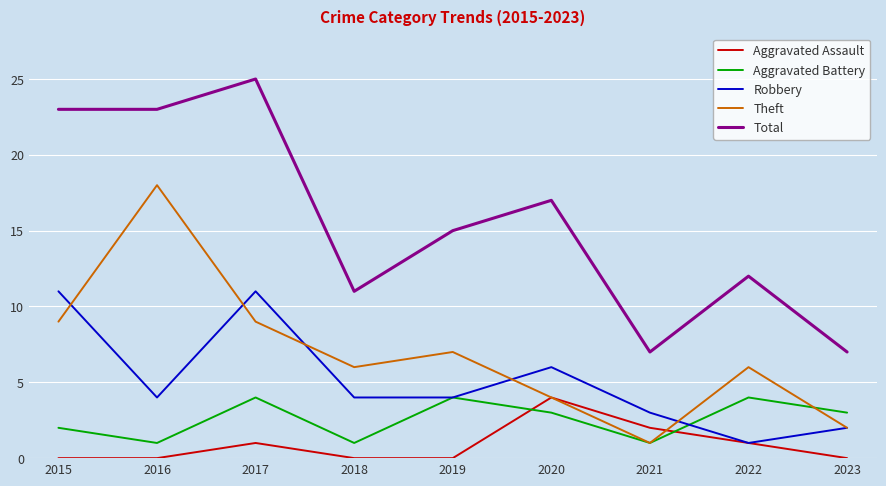

Is the value of Aggravated Assault at 2019 greater than the value of Aggravated Battery at 2017?

No